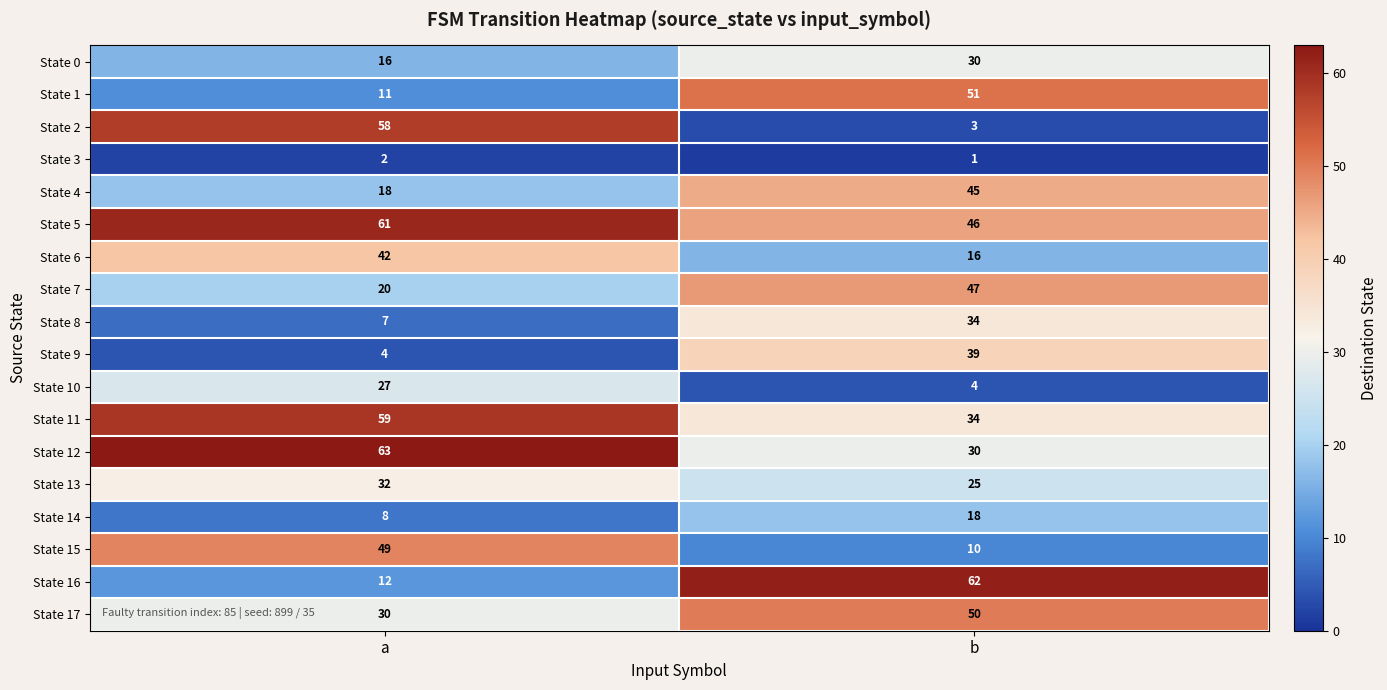

What is the difference between the highest and lowest values at a?

61